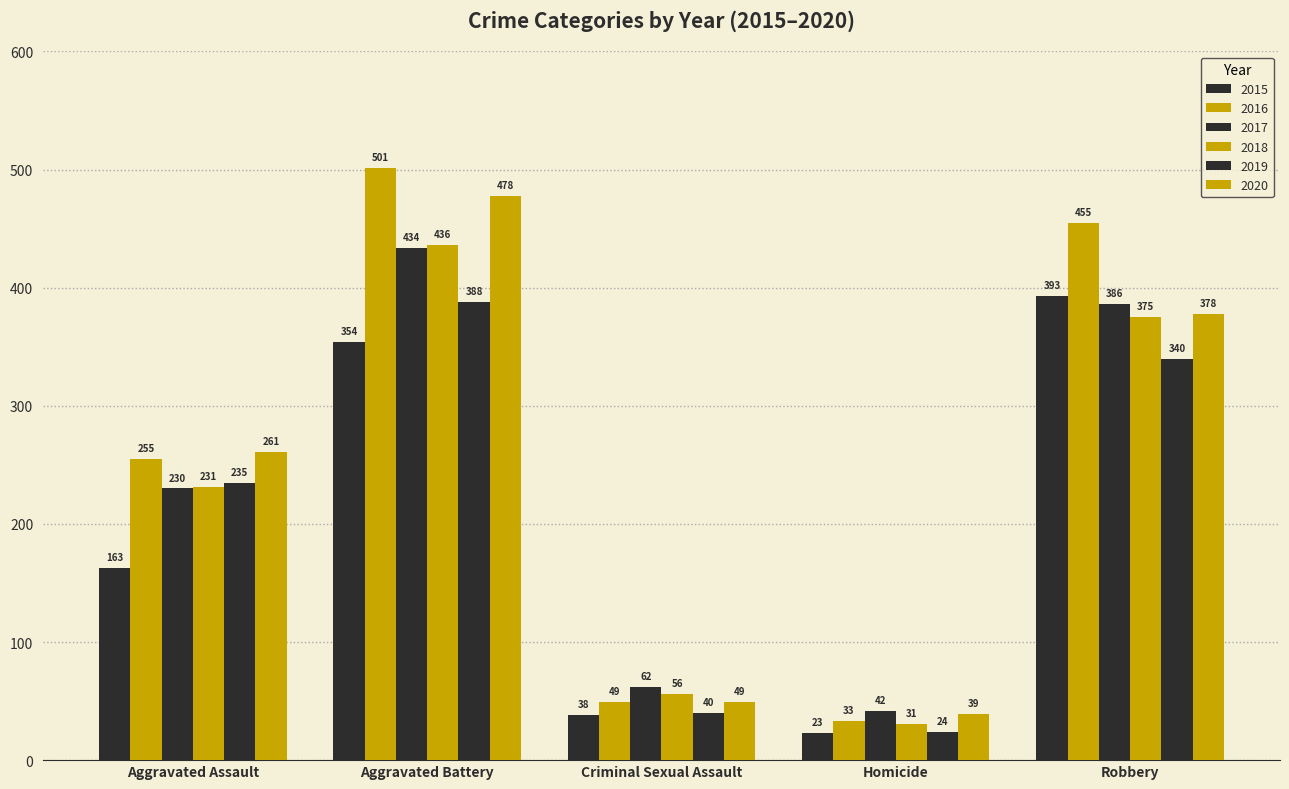

Rank the categories by 2020 value from highest to lowest.

Aggravated Battery, Robbery, Aggravated Assault, Criminal Sexual Assault, Homicide